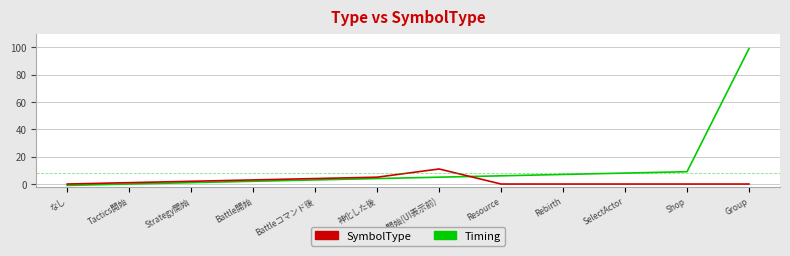

How many times do SymbolType and Timing cross each other?

1